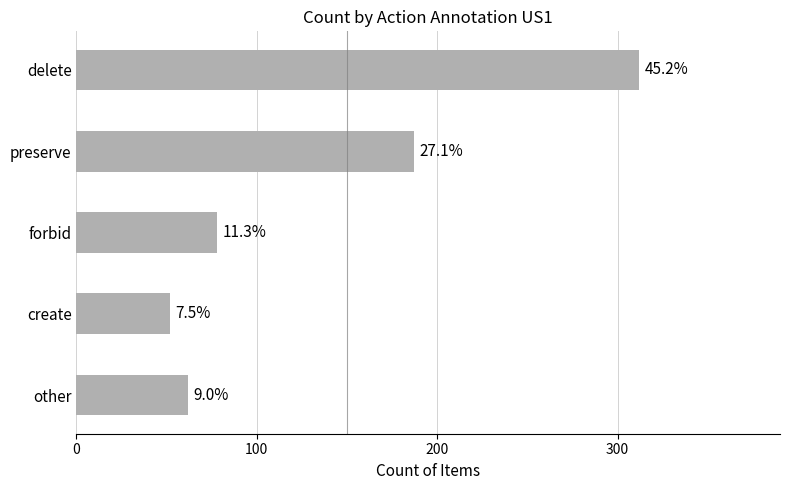

Are the bars horizontal?

Yes